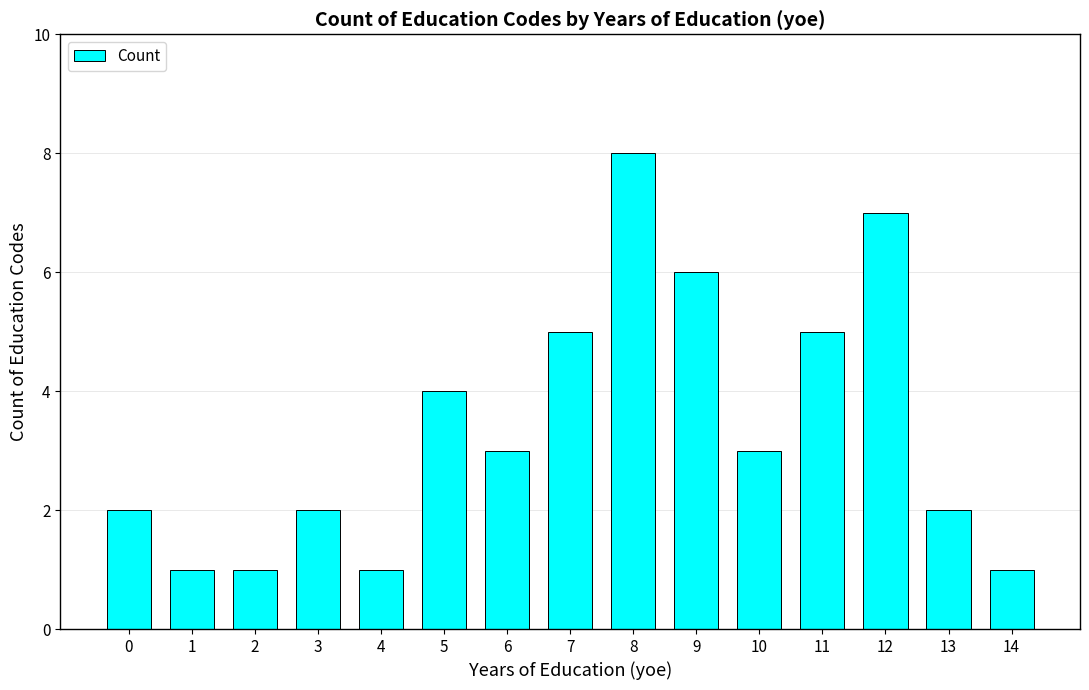

What is the average value?

3